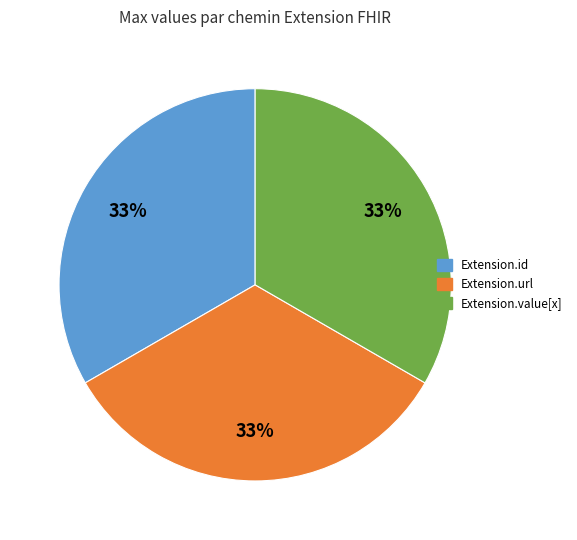

What percentage is the Extension.value[x] slice, to the nearest percent?

33%